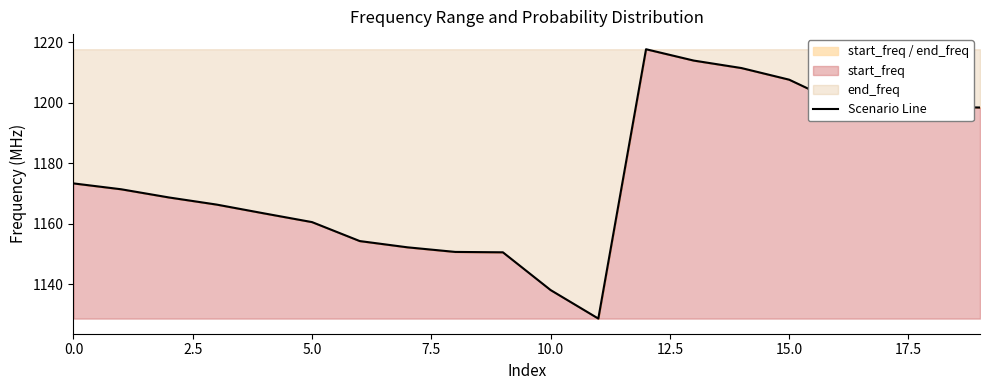

Count the number of values greater than 1171.

10